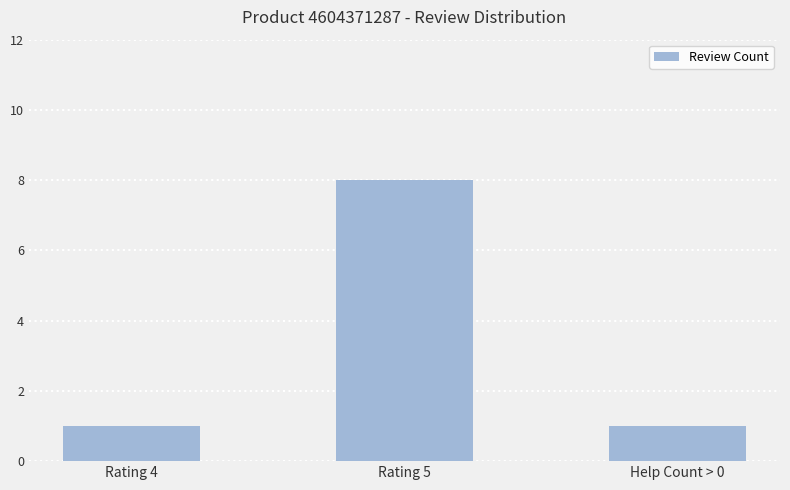

What is the label of the 2nd bar from the right?

Rating 5